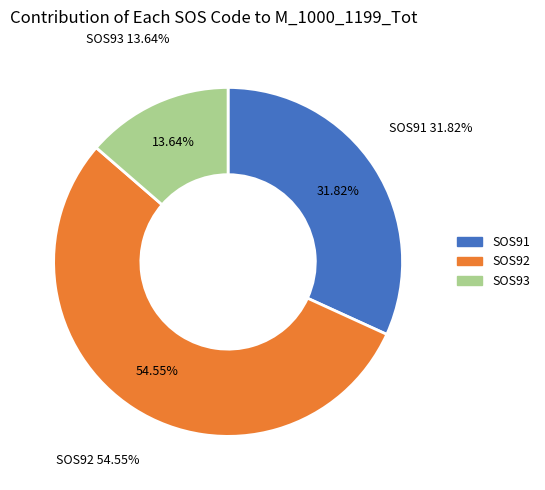

Which category has the biggest portion of the pie?

SOS92